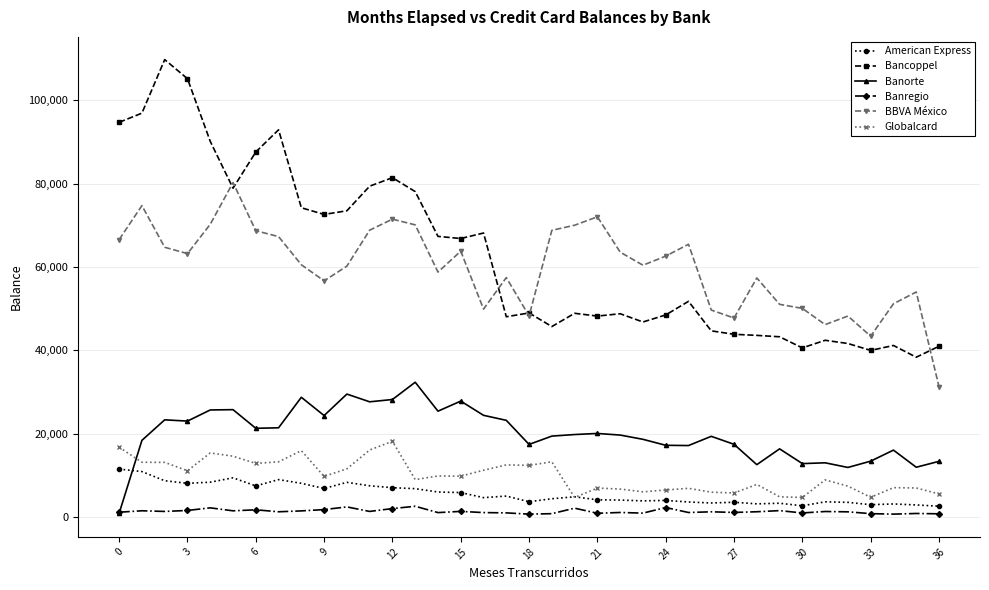

How many series are shown in this chart?

6